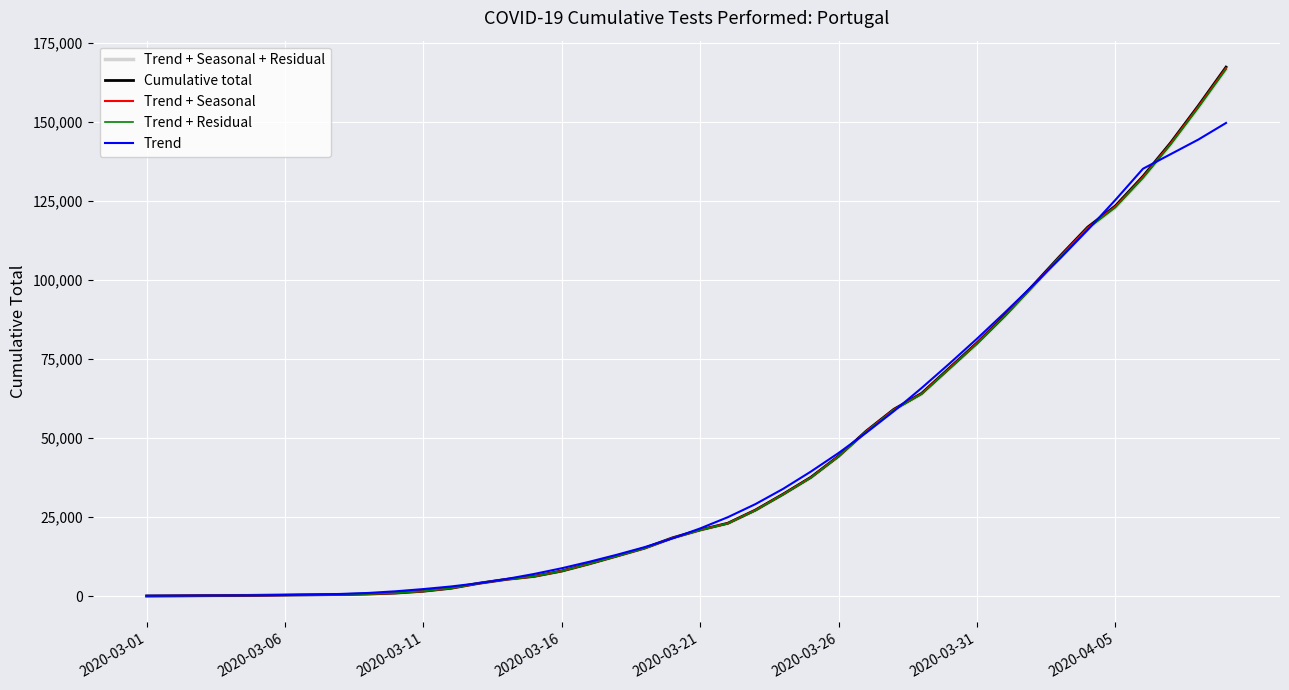

Rank the series by their average value, from lowest to highest.

Trend, Trend + Seasonal + Residual, Trend + Residual, Trend + Seasonal, Cumulative total